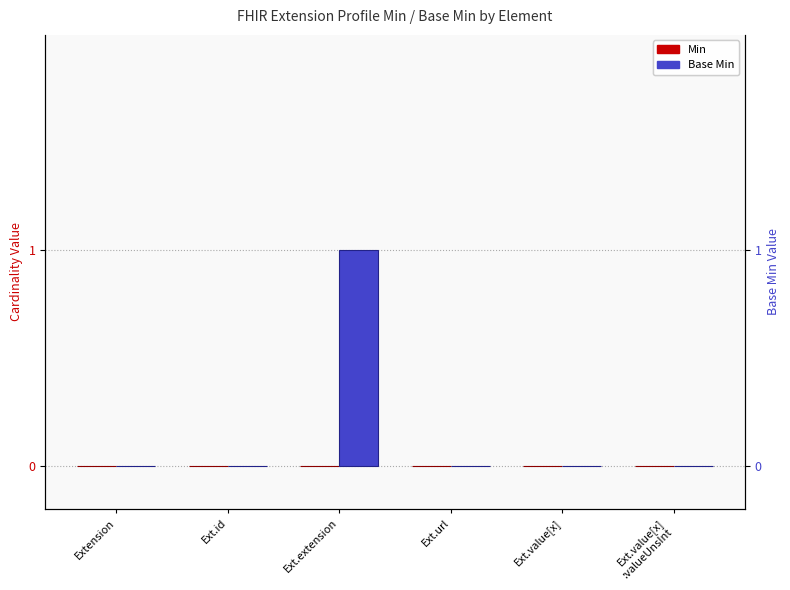

Are the bars grouped side by side (vs. stacked)?

Yes